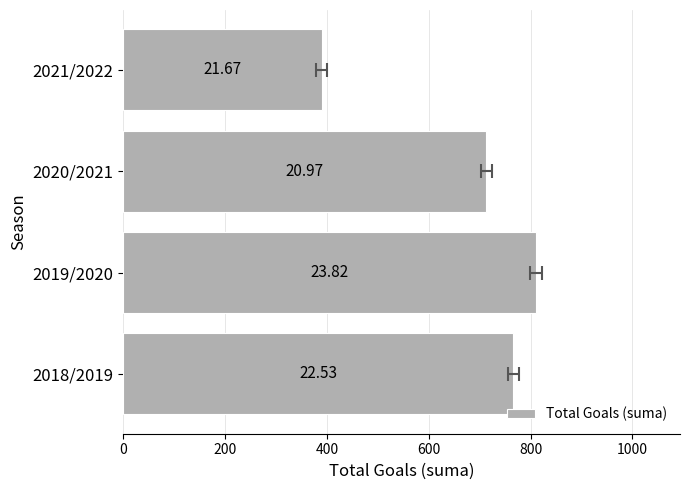

Are the bars grouped side by side (vs. stacked)?

No